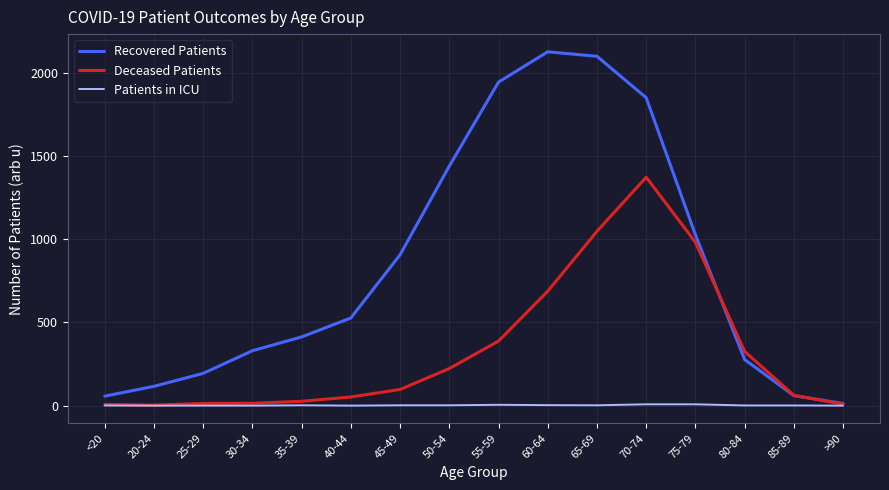

Is it true that Recovered Patients equals 1851 at 70-74?

True